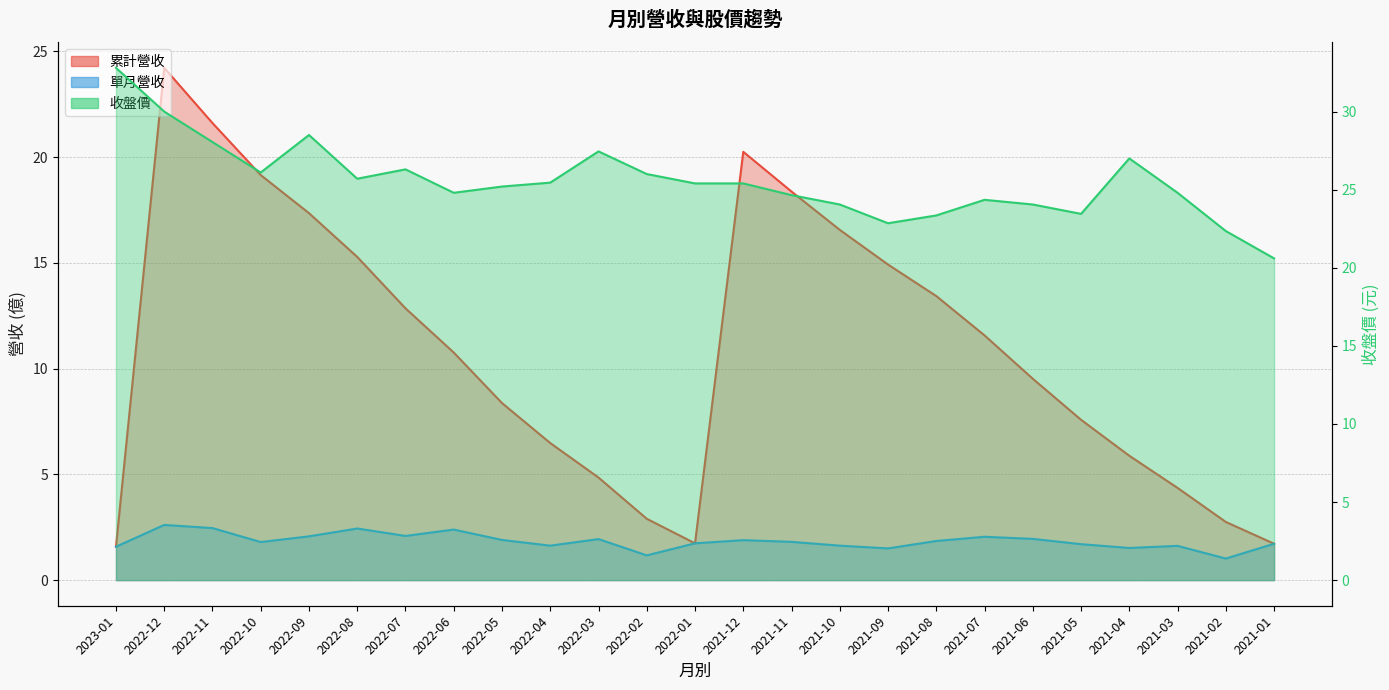

True or false: 單月營收 and 累計營收 cross at least once.

False